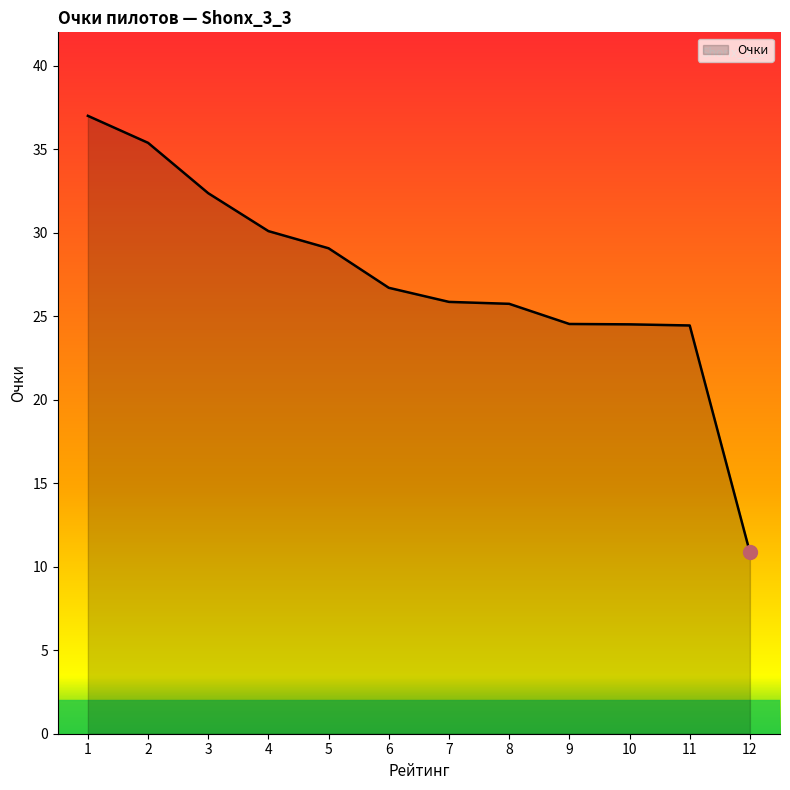

Between 7 and 2, which is larger?

2